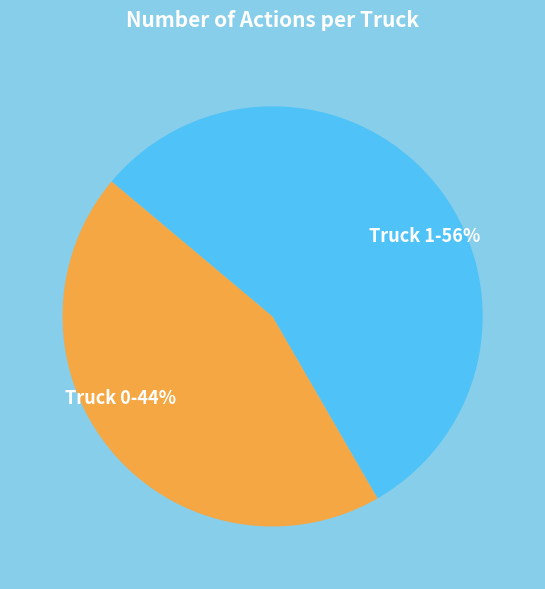

True or false: Truck 1 accounts for 42% of the total.

False